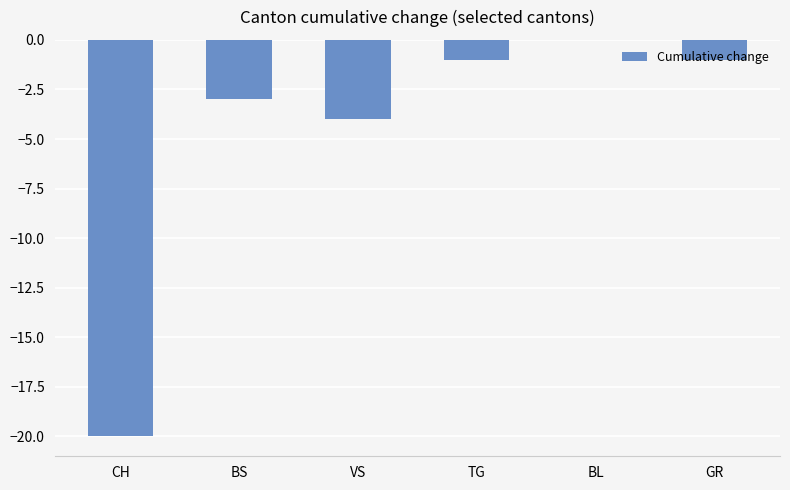

Where is the data nearest to the value -10?

VS